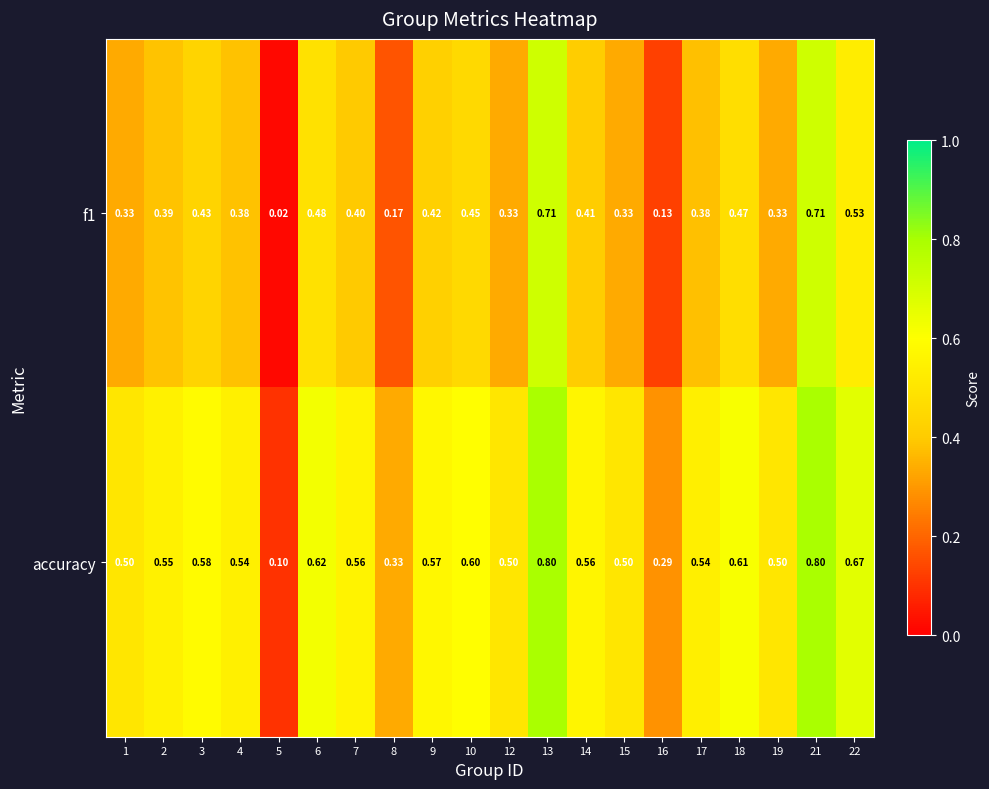

Which series has the largest range (max minus min)?

accuracy